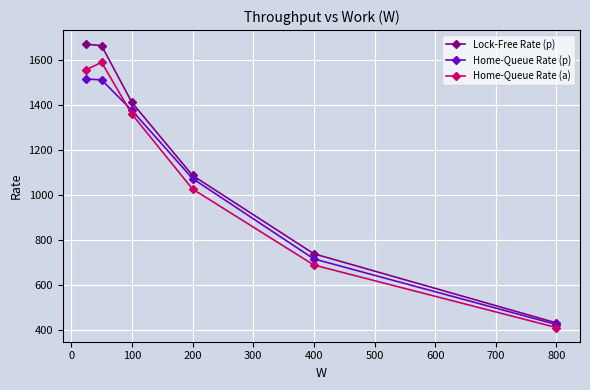

What is the value of the Lock-Free Rate (p) point at the 3rd from the left?

1409.7